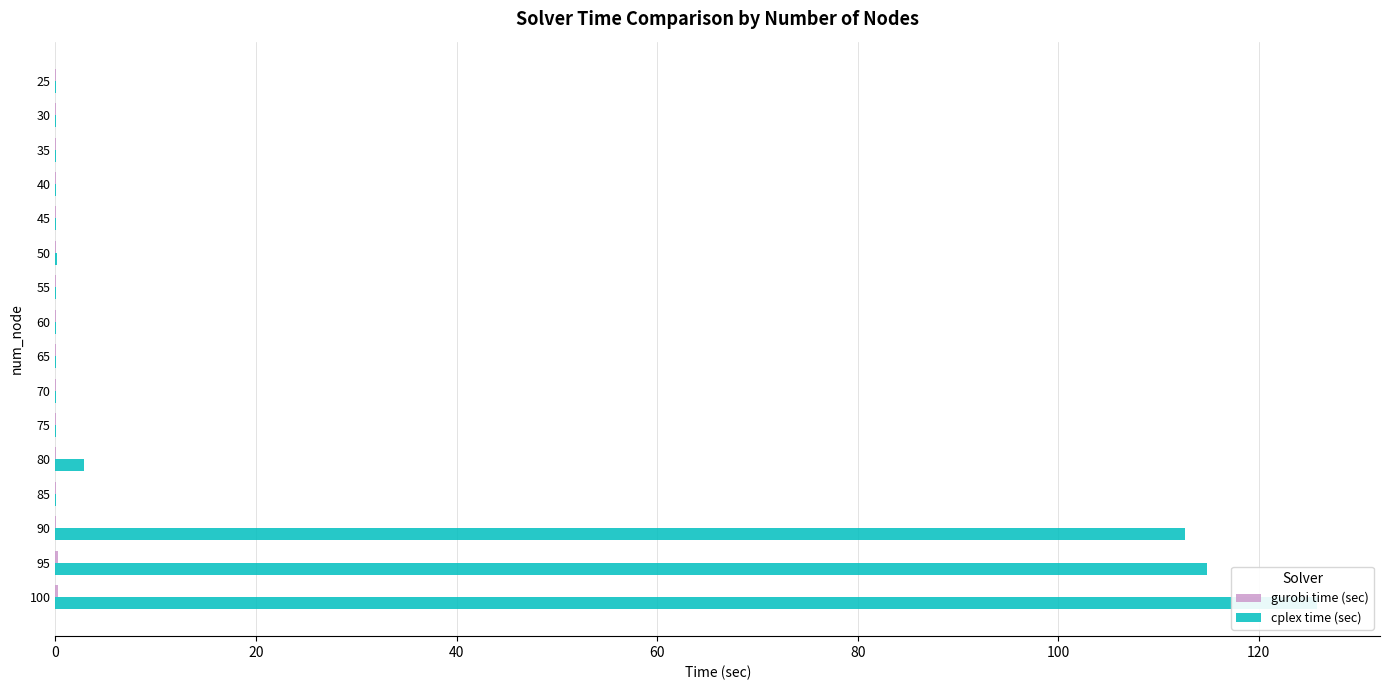

Rank the series by their average value, from highest to lowest.

cplex time (sec), gurobi time (sec)